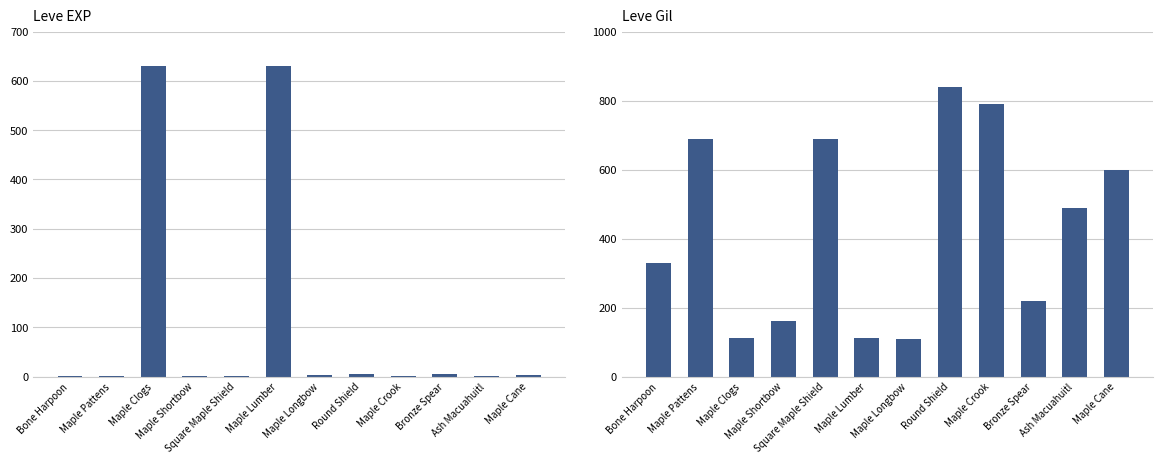

What is the difference between the maximum and minimum values in the Leve EXP series?

629